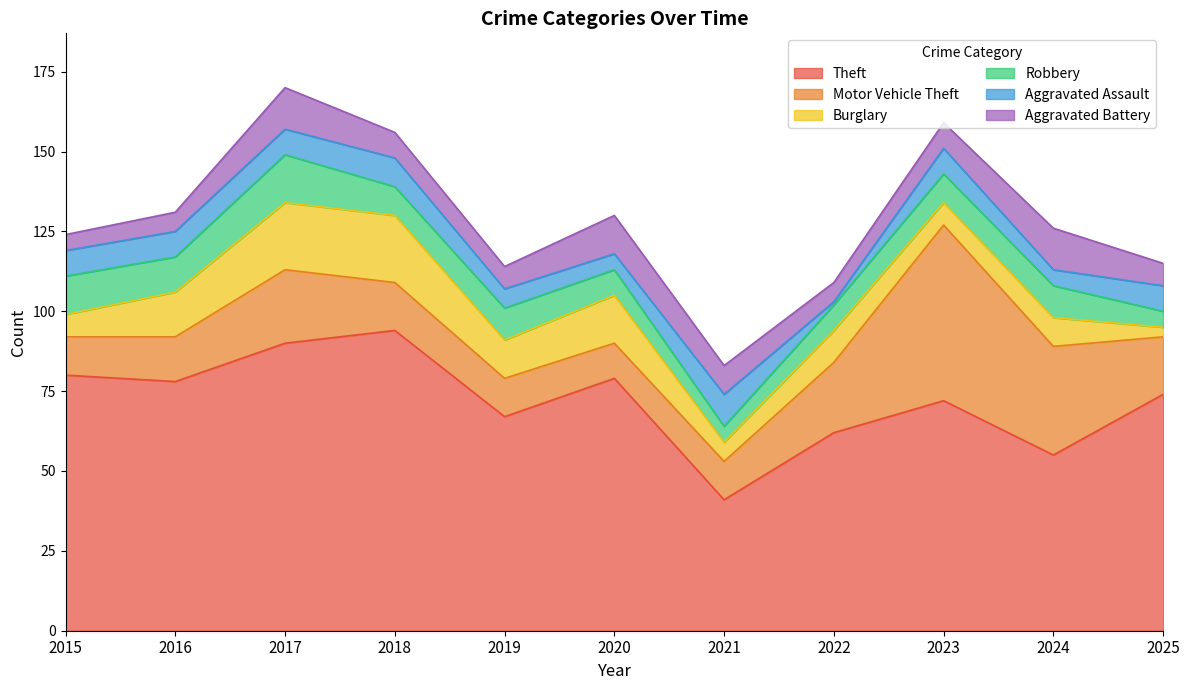

Reading left to right, list all the values displayed in this chart.

Theft: 2015=80	2016=78	2017=90	2018=94	2019=67	2020=79	2021=41	2022=62	2023=72	2024=55	2025=74
Motor Vehicle Theft: 2015=12	2016=14	2017=23	2018=15	2019=12	2020=11	2021=12	2022=22	2023=55	2024=34	2025=18
Burglary: 2015=7	2016=14	2017=21	2018=21	2019=12	2020=15	2021=6	2022=10	2023=7	2024=9	2025=3
Robbery: 2015=12	2016=11	2017=15	2018=9	2019=10	2020=8	2021=5	2022=8	2023=9	2024=10	2025=5
Aggravated Assault: 2015=8	2016=8	2017=8	2018=9	2019=6	2020=5	2021=10	2022=1	2023=8	2024=5	2025=8
Aggravated Battery: 2015=5	2016=6	2017=13	2018=8	2019=7	2020=12	2021=9	2022=6	2023=8	2024=13	2025=7